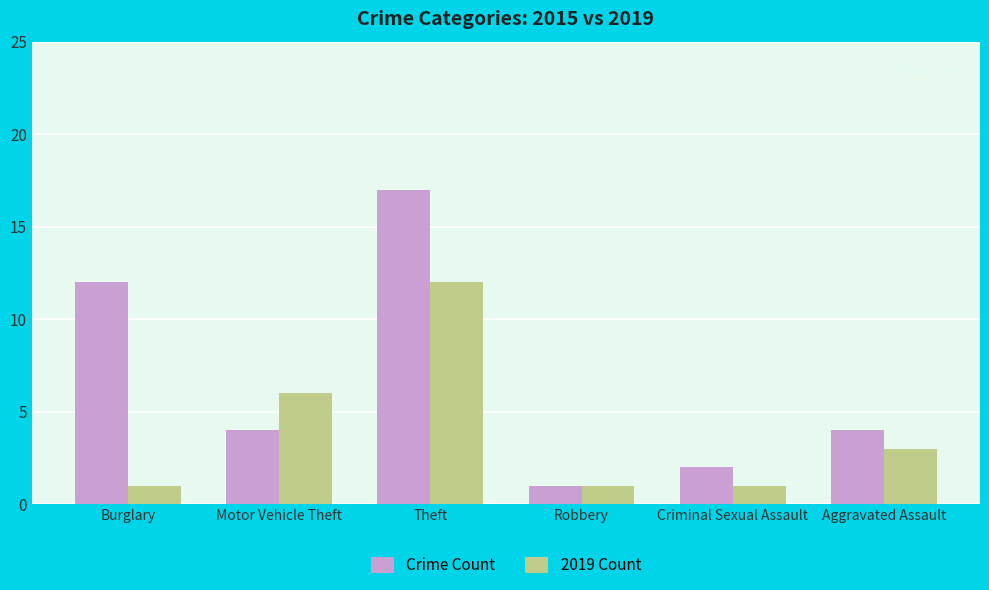

What is the difference between the second highest and second lowest values in the Crime Count series?

10